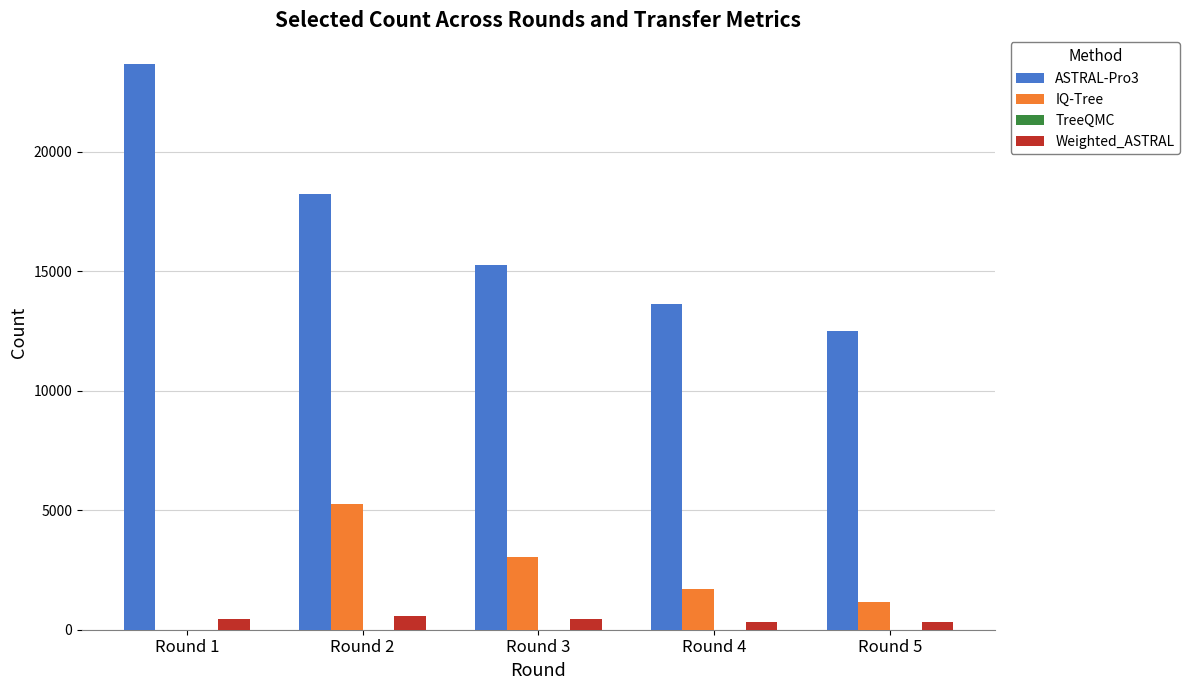

The value of Weighted_ASTRAL at Round 3 is 441. True or false?

True